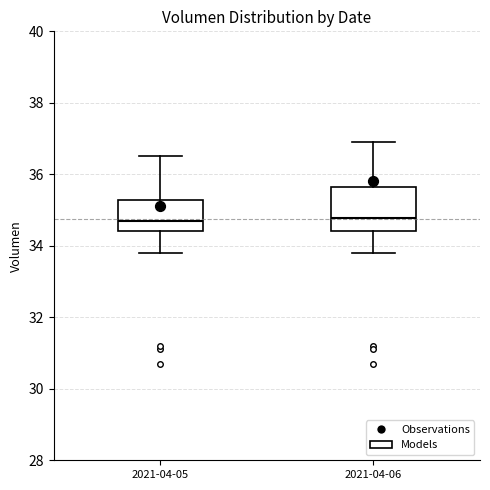

Reading left to right, transcribe this box plot: for each box, give where its median line is, the range the box spans, and where its two whiskers end, as read against the y-axis. The values are not printed on the chart, so give them approximately, as read against the axis.

2021-04-05: median 34.8, box 34.4 to 35.2, whiskers 33.8 to 36.6
2021-04-06: median 34.8, box 34.4 to 35.6, whiskers 33.8 to 36.8